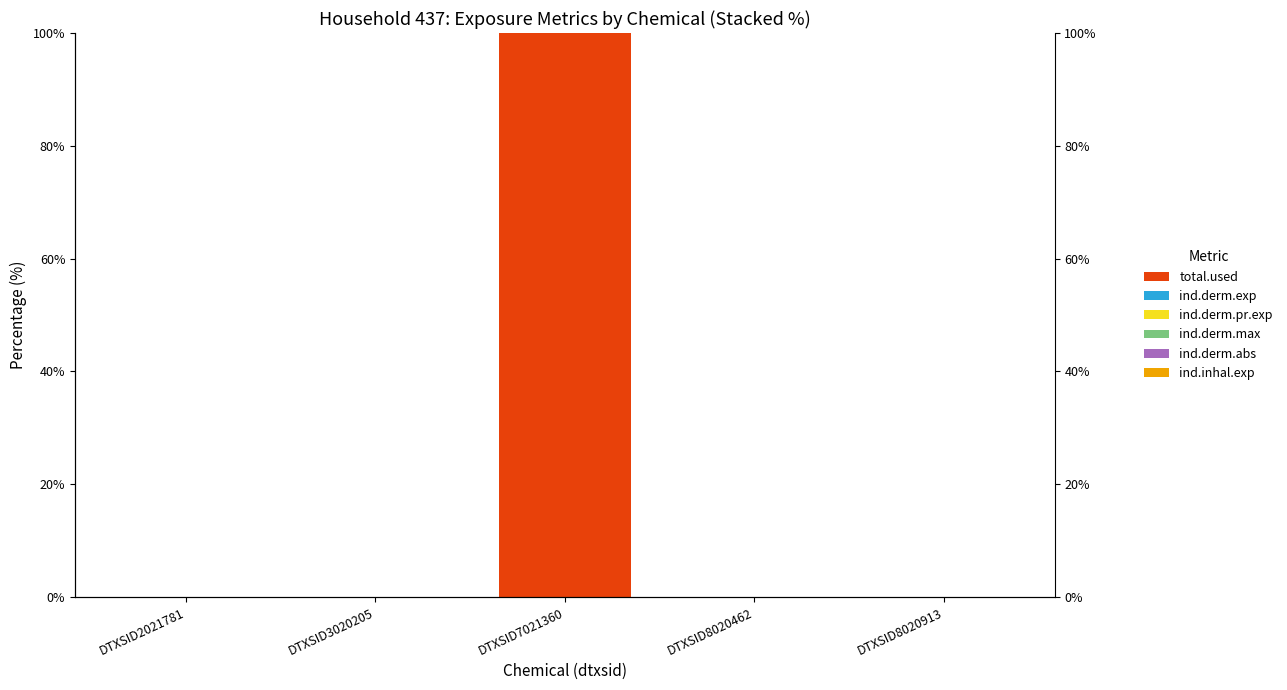

The total.used series shows 0.0 at DTXSID8020913. True or false?

True